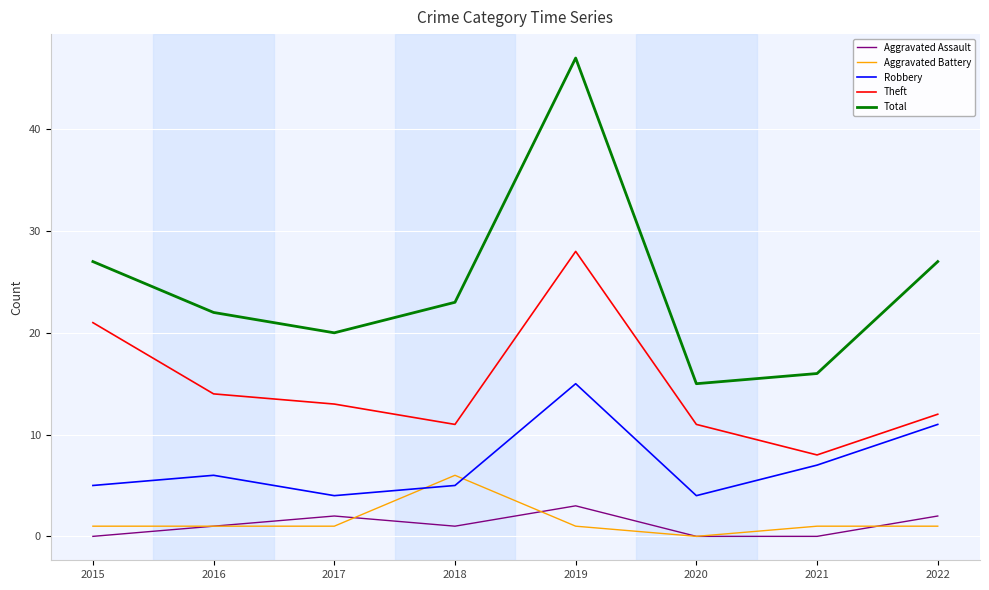

Which category has the highest value in the Total series?

2019